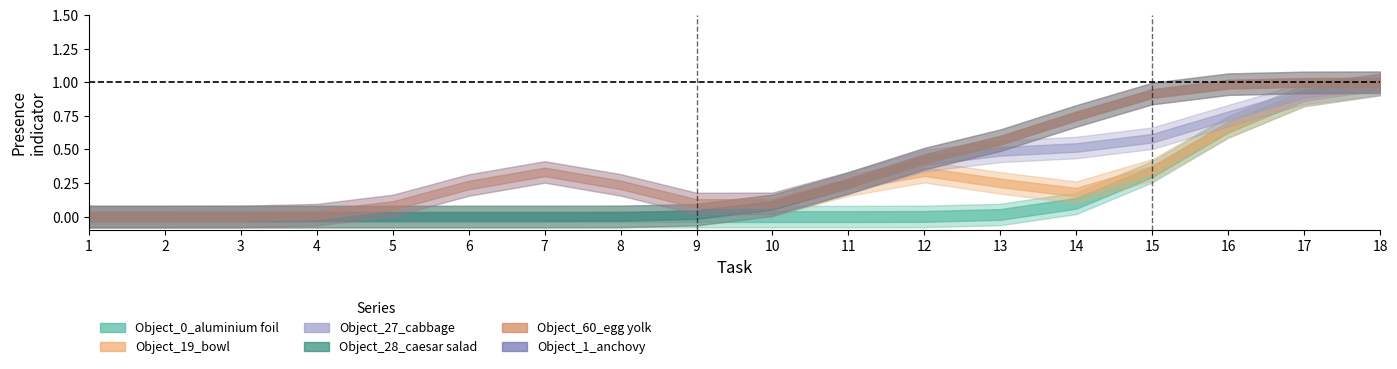

What are all the series names shown in the legend?

Object_0_aluminium foil, Object_19_bowl, Object_27_cabbage, Object_28_caesar salad, Object_60_egg yolk, Object_1_anchovy